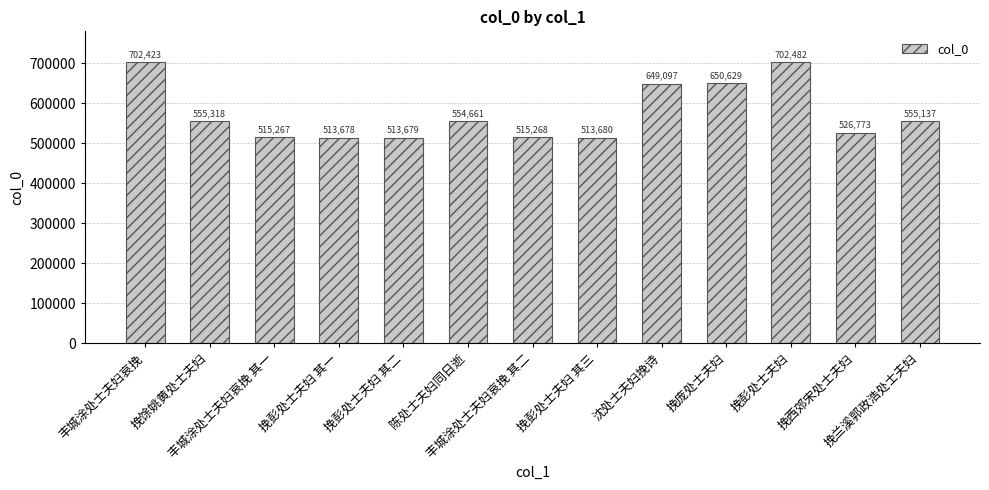

What is the difference between the maximum and minimum values?

188804